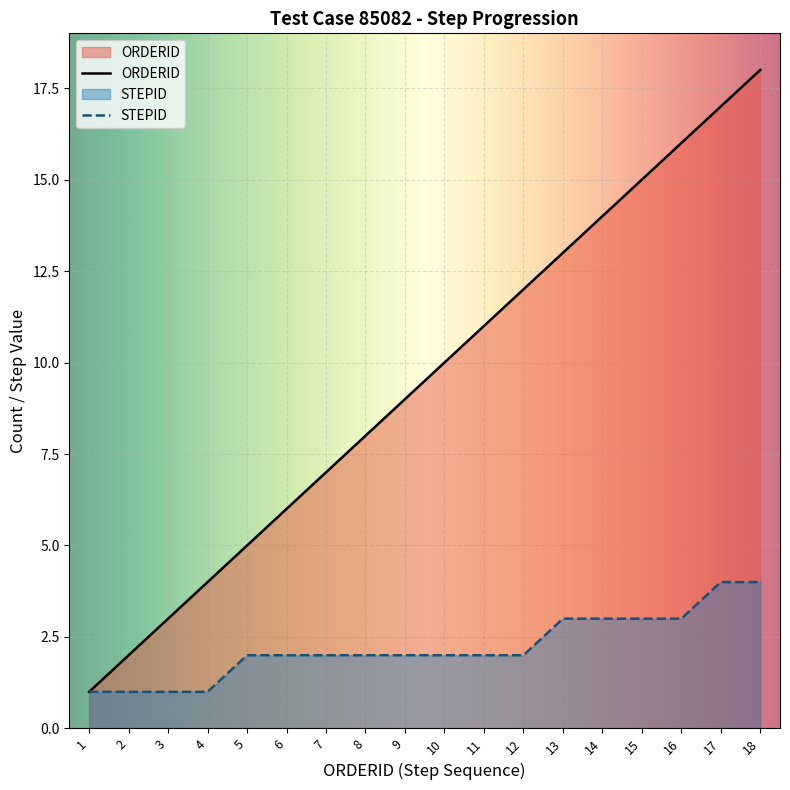

Rank the categories by ORDERID value from lowest to highest.

1, 2, 3, 4, 5, 6, 7, 8, 9, 10, 11, 12, 13, 14, 15, 16, 17, 18